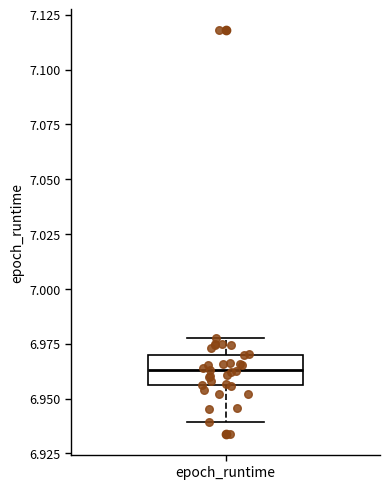

Where does the upper whisker of the box for epoch_runtime end on the y-axis? The values are not printed on the chart, so give them approximately, as read against the axis.

6.980